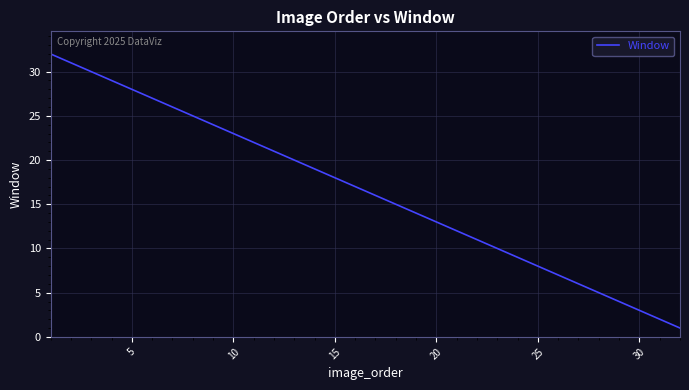

What is the greatest value displayed?

32